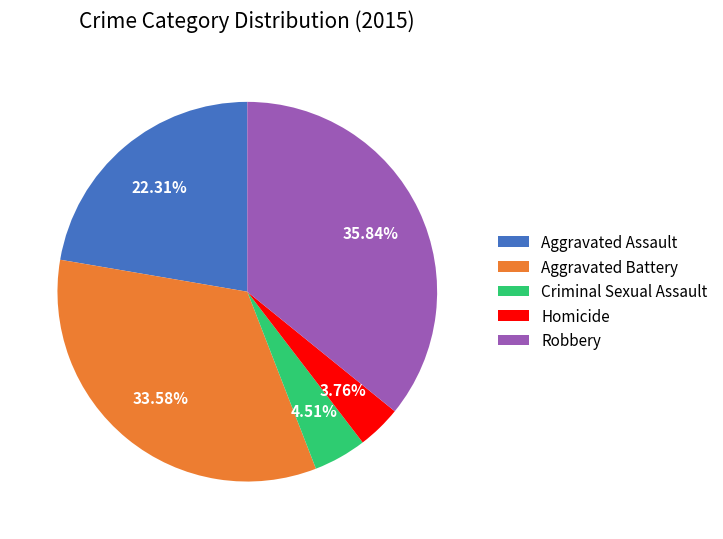

Which has a higher value, Robbery or Aggravated Assault?

Robbery